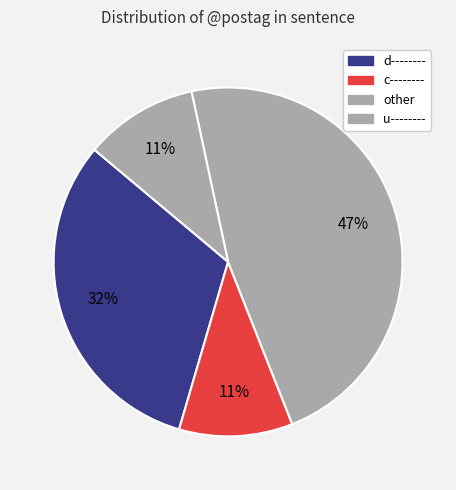

Which category has the biggest portion of the pie?

other